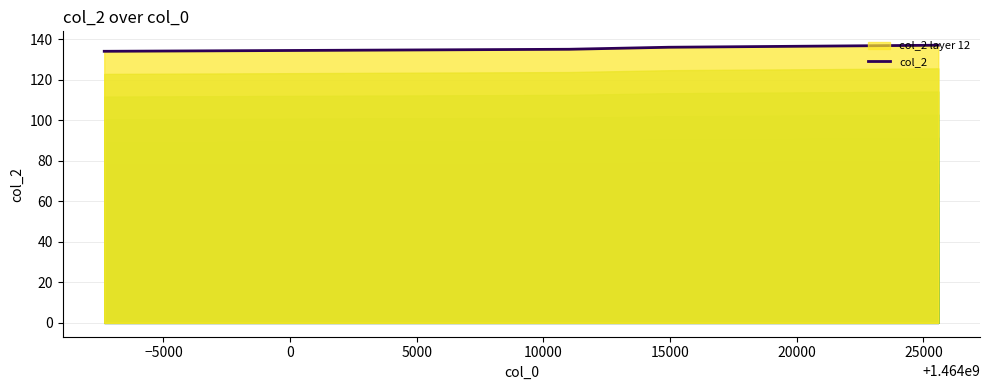

What is the greatest value displayed?

137